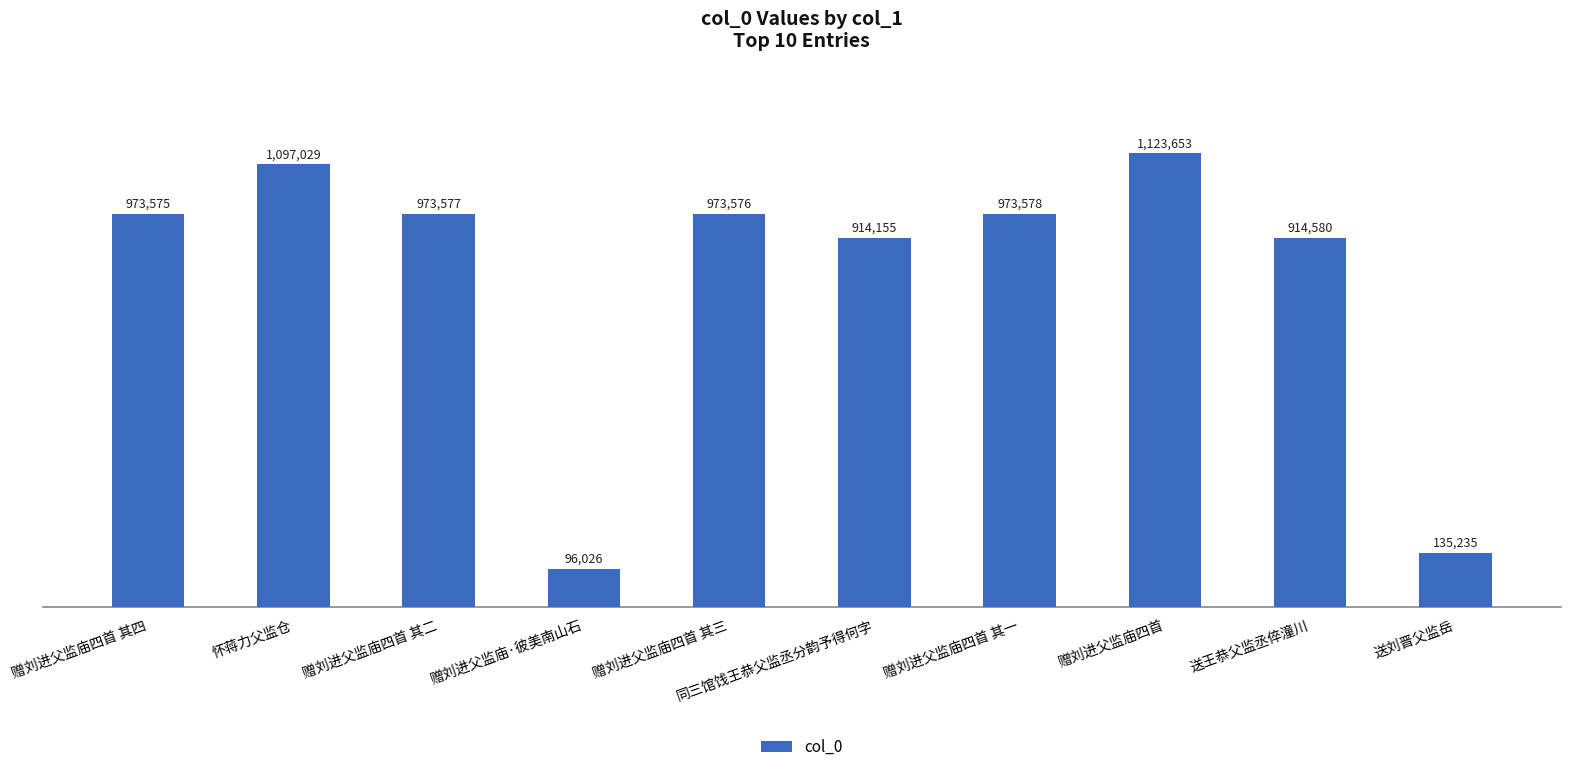

What is the minimum value shown in the chart?

96026